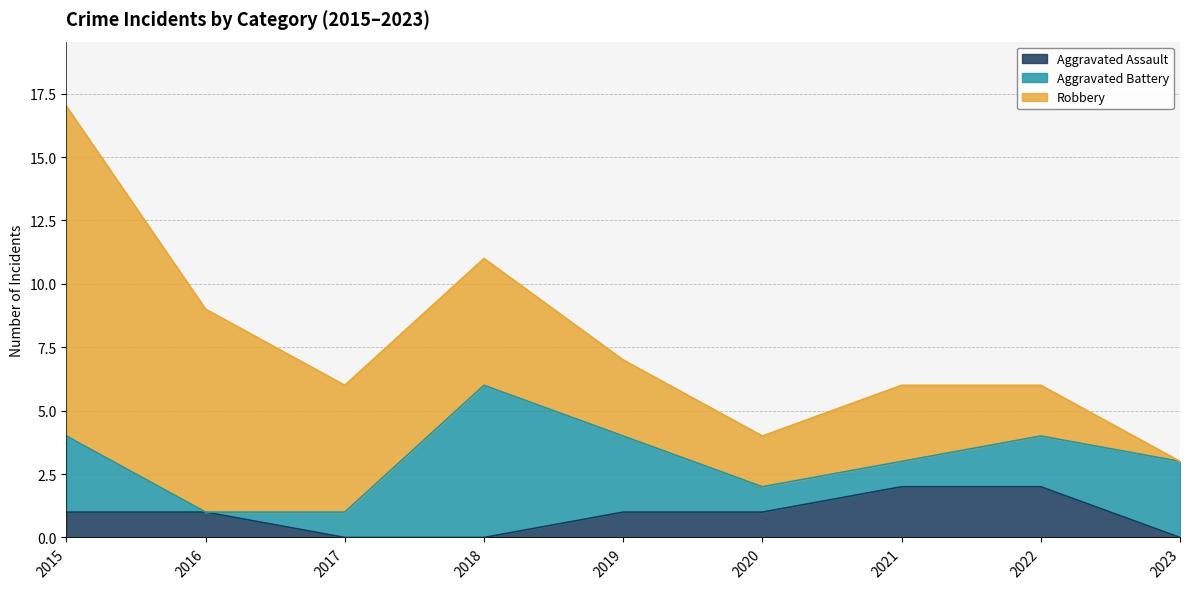

Reading right to left, what are all the values shown in this chart?

Aggravated Assault: 2023=0	2022=2	2021=2	2020=1	2019=1	2018=0	2017=0	2016=1	2015=1
Aggravated Battery: 2023=3	2022=2	2021=1	2020=1	2019=3	2018=6	2017=1	2016=0	2015=3
Robbery: 2023=0	2022=2	2021=3	2020=2	2019=3	2018=5	2017=5	2016=8	2015=13